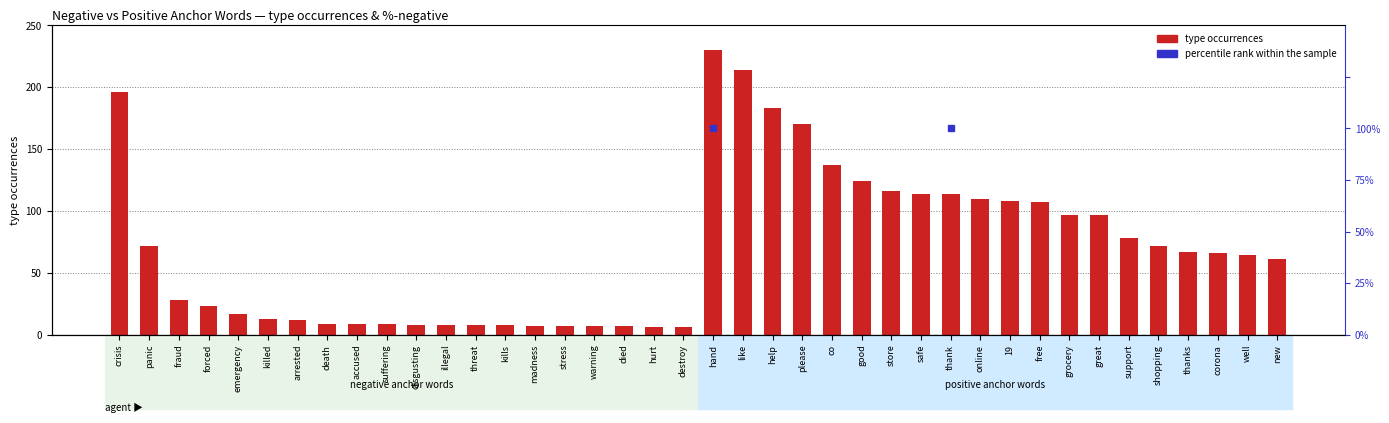

Which category has the highest value across all series?

hand